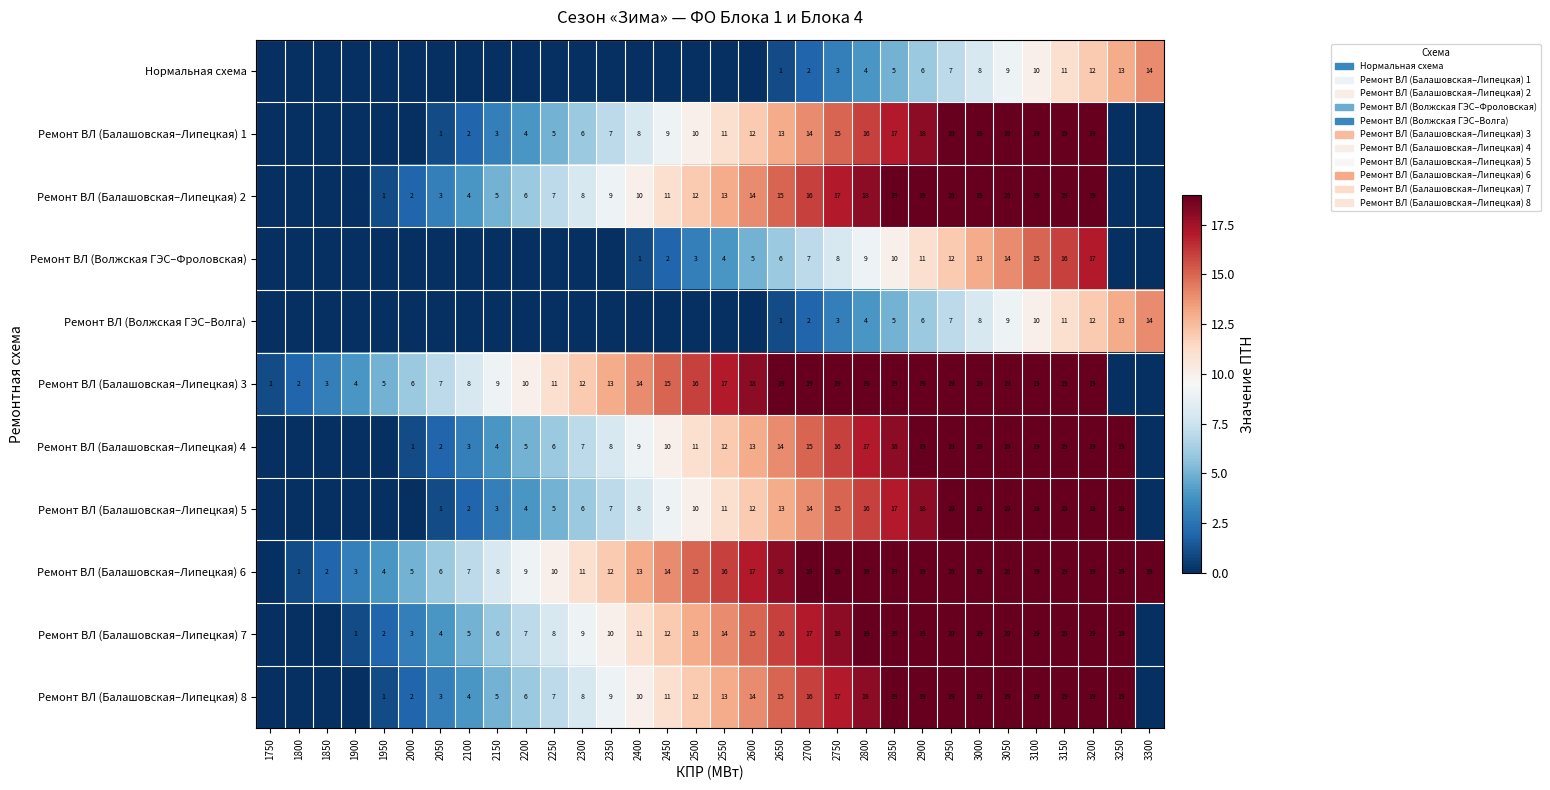

Which label corresponds to the smallest value in the chart?

1750